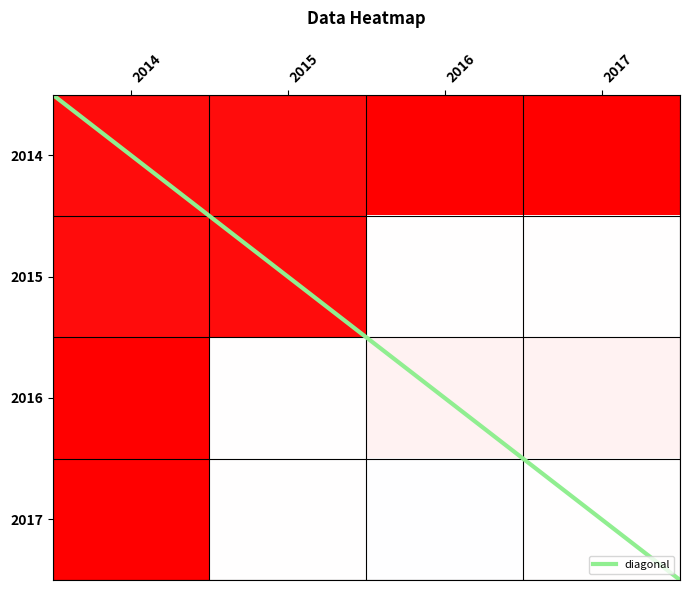

Which series changed the most between 2014 and 2016?

2017